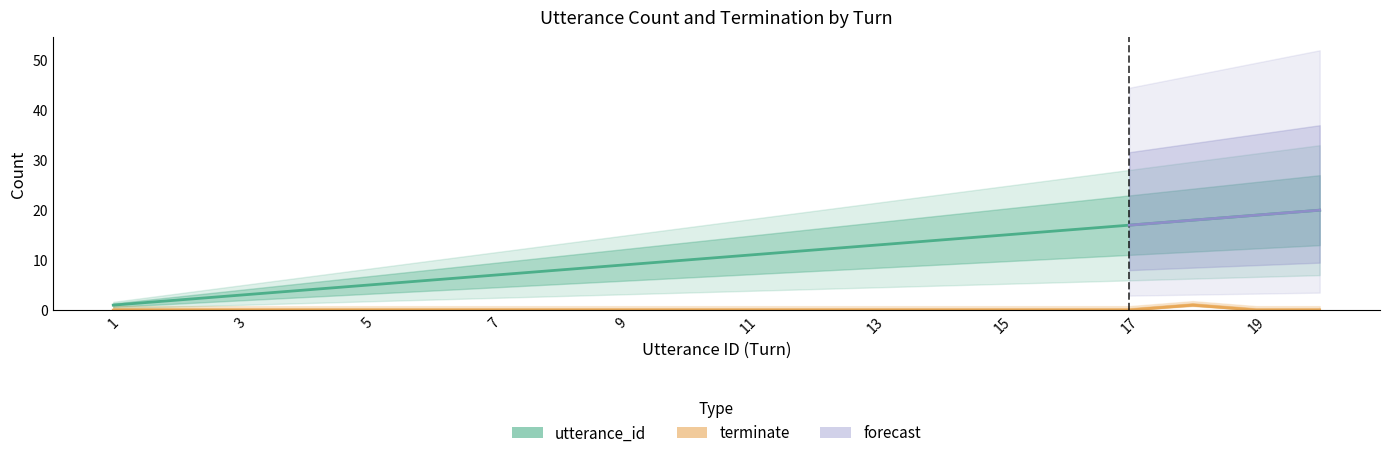

Reading right to left, extract all data points from this chart.

utterance_id: 20=20	19=19	18=18	17=17	16=16	15=15	14=14	13=13	12=12	11=11	10=10	9=9	8=8	7=7	6=6	5=5	4=4	3=3	2=2	1=1
terminate: 20=0	19=0	18=1	17=0	16=0	15=0	14=0	13=0	12=0	11=0	10=0	9=0	8=0	7=0	6=0	5=0	4=0	3=0	2=0	1=0